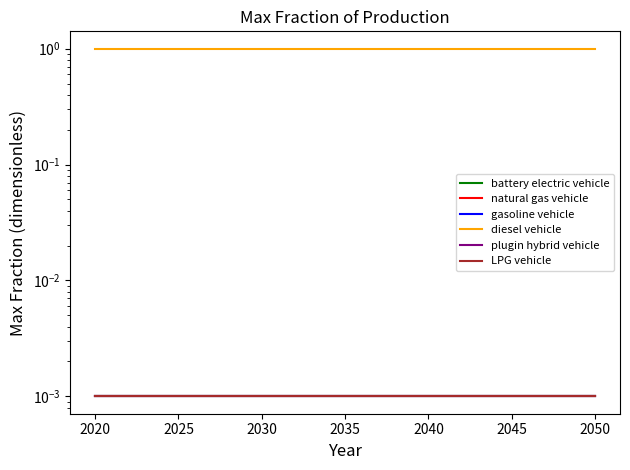

What are all the series names shown in the legend?

battery electric vehicle, natural gas vehicle, gasoline vehicle, diesel vehicle, plugin hybrid vehicle, LPG vehicle